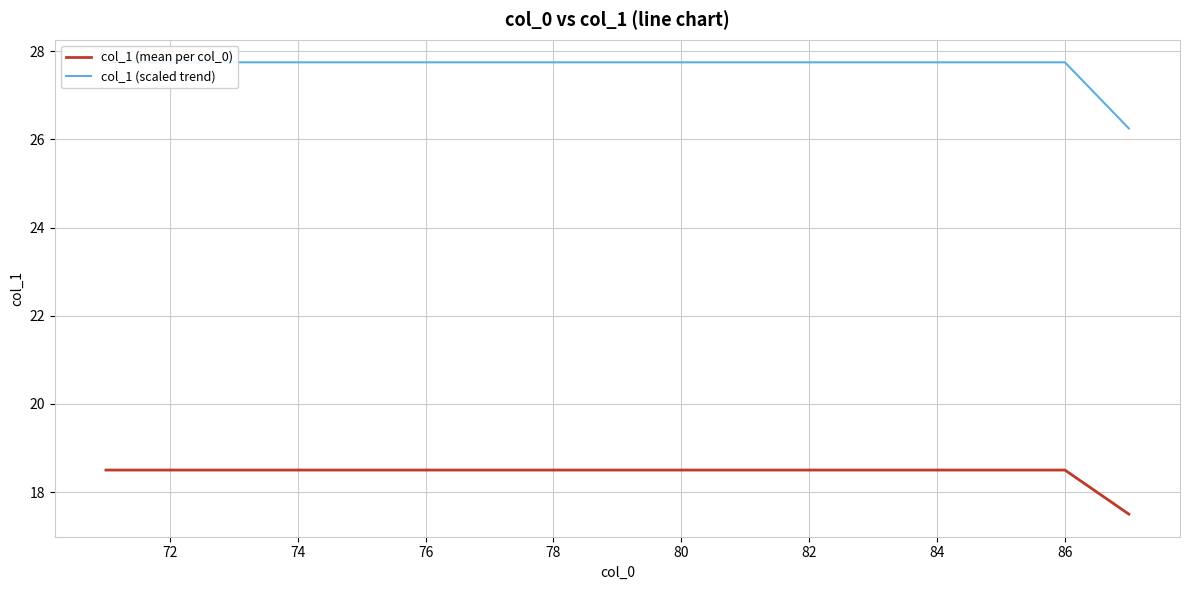

The col_1 (mean per col_0) series shows 11.2 at 80. True or false?

False